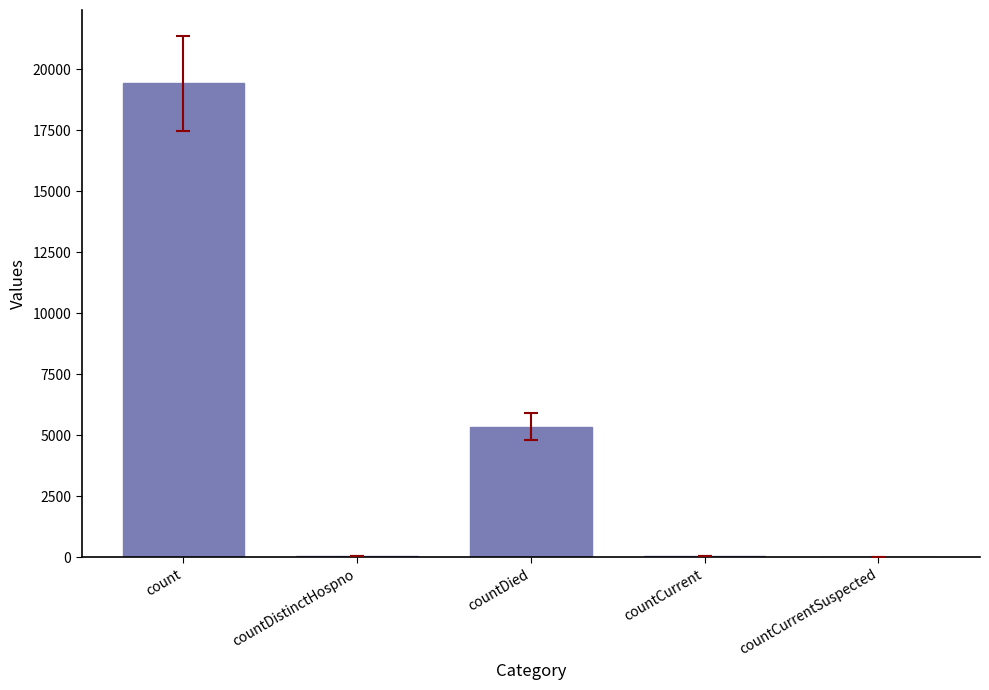

At which label is the value closest to 9710?

countDied